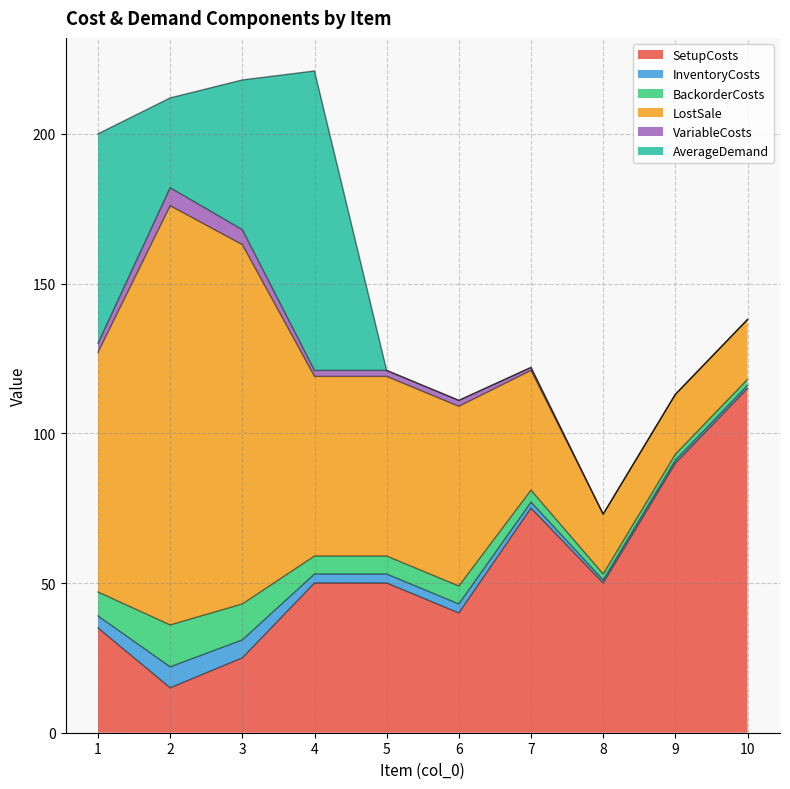

True or false: InventoryCosts has a value of 5 at 4.

False